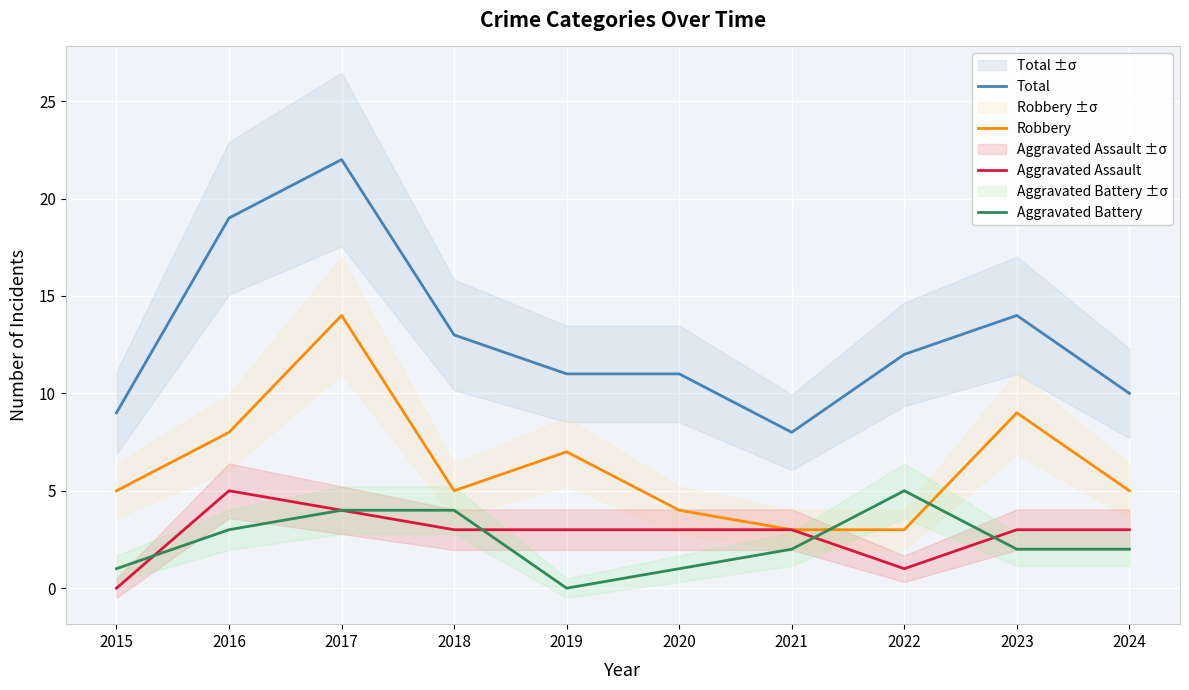

How many lines are shown in the chart?

4